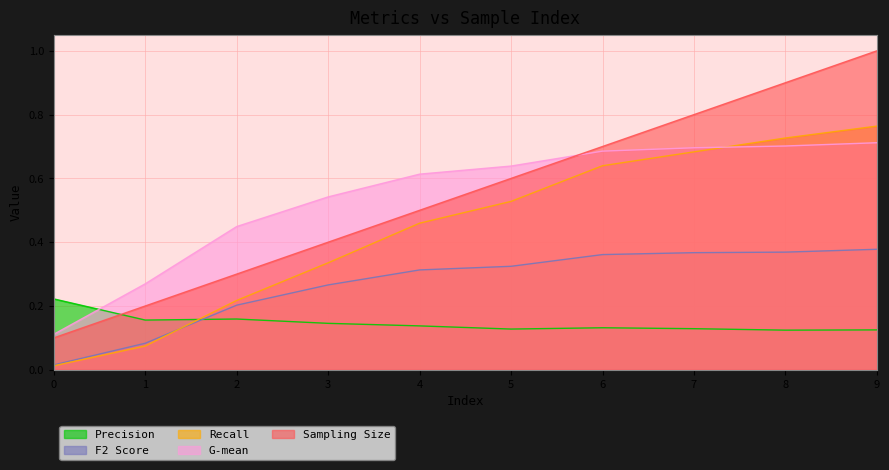

What is the difference between the maximum and minimum values in the Sampling Size series?

0.9